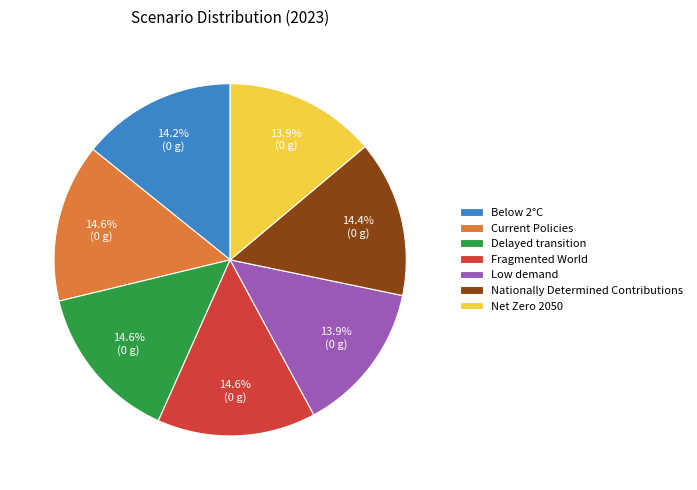

Combined, what portion of the pie is Low demand and Fragmented World?

28.4%